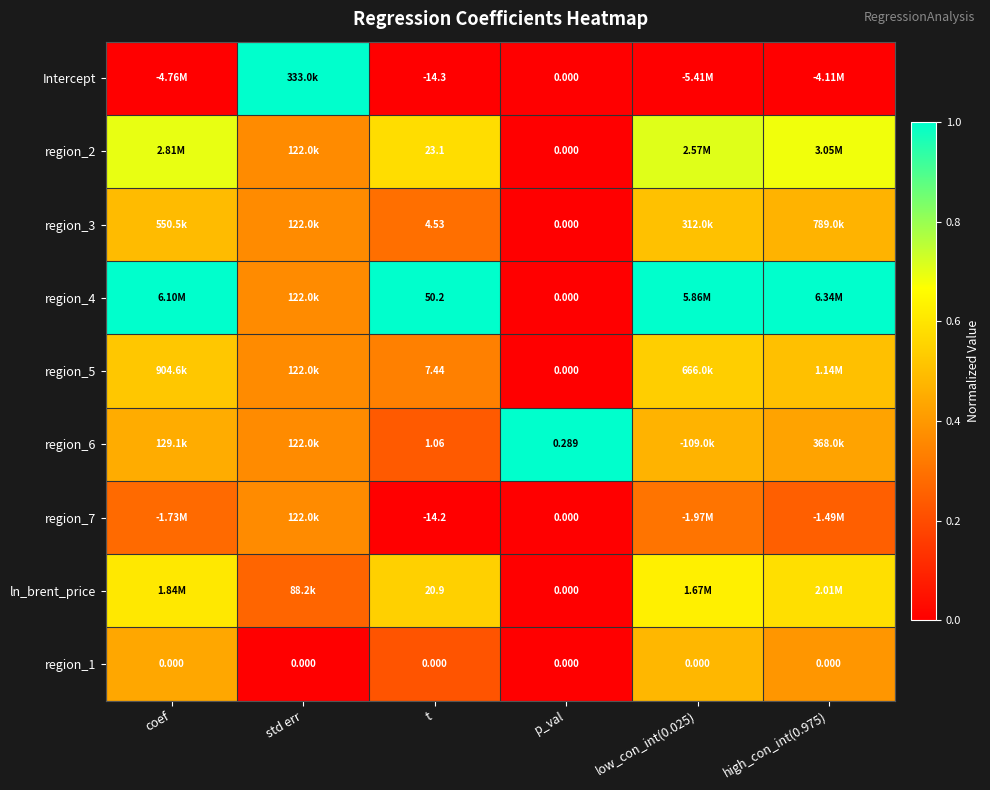

How many data points does each series have?

6